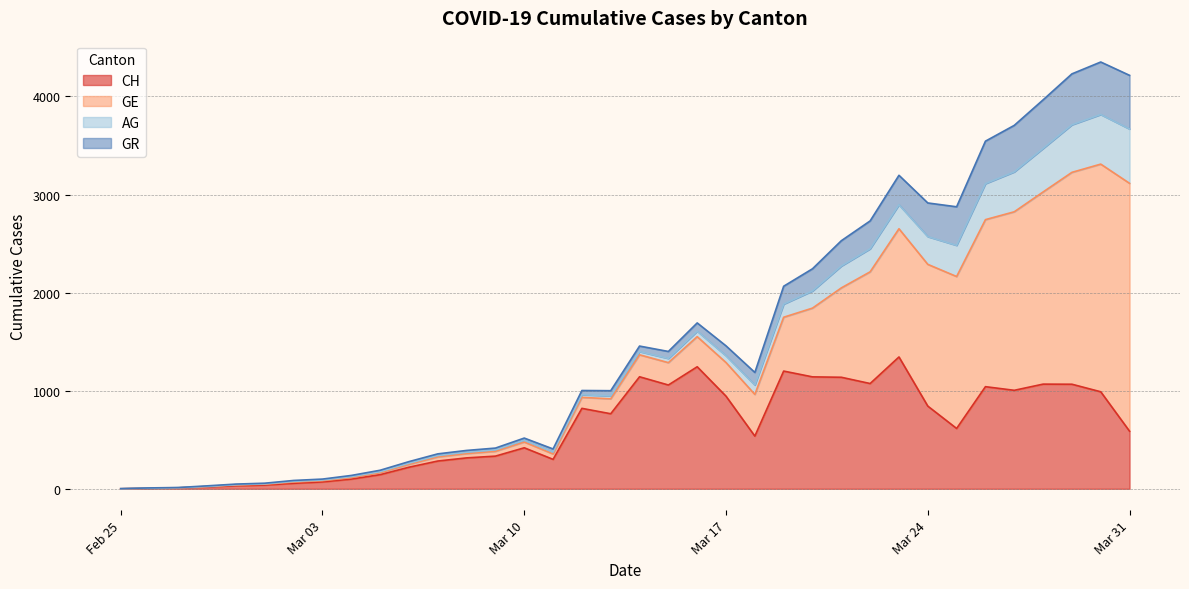

Is it true that CH equals 501 at 2020-02-25?

False